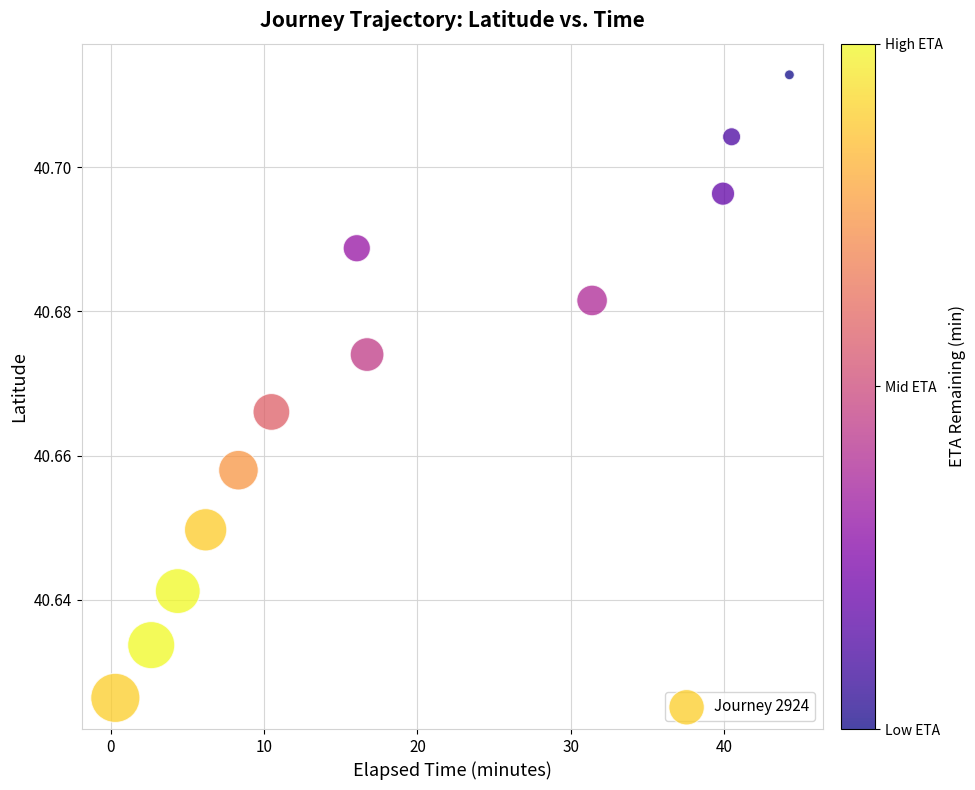

What is the range of X values (max minus min)?

44.0